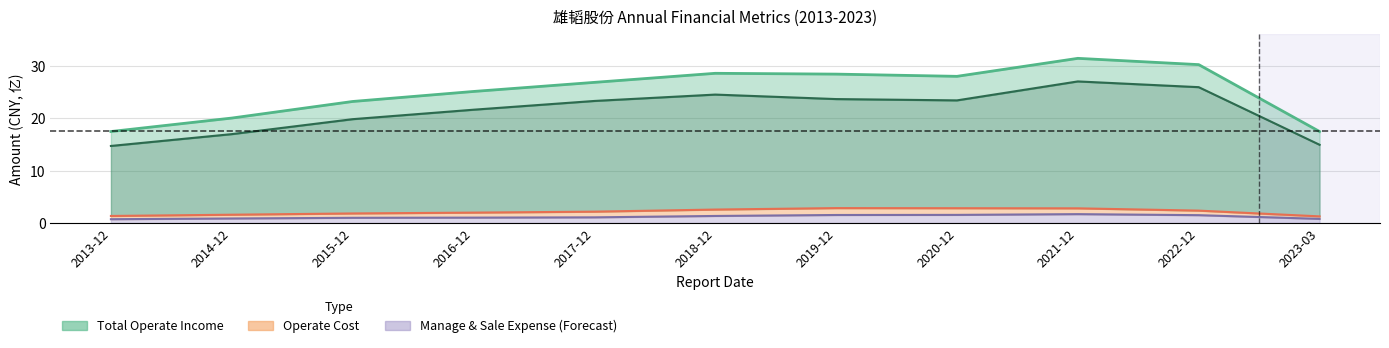

Which category has the highest value in the Manage Expense series?

2021-12